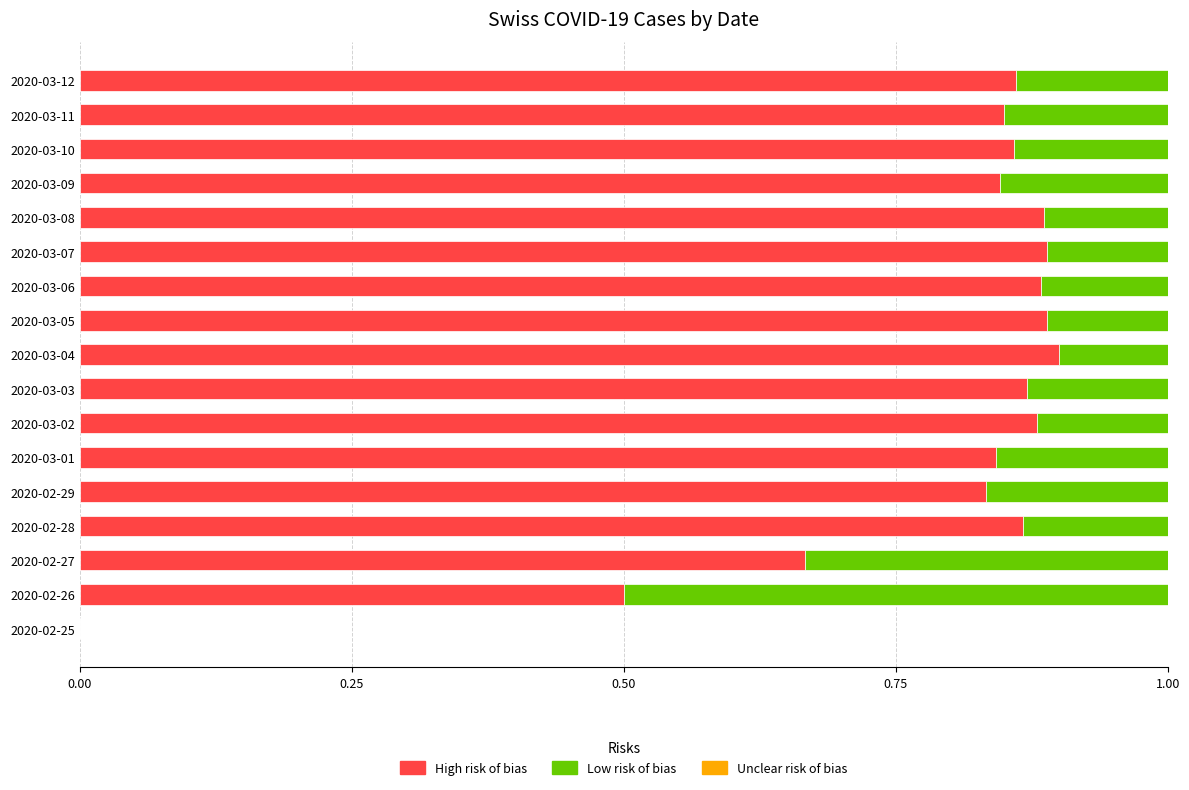

What is the total value across all series at 2020-03-05?

1.0